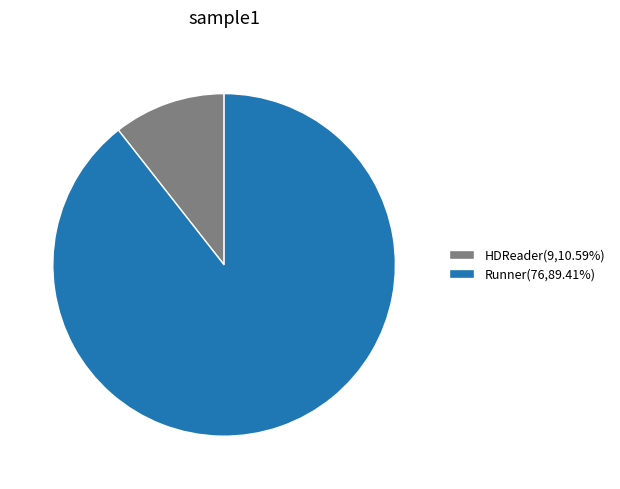

Which slice is the largest?

Runner